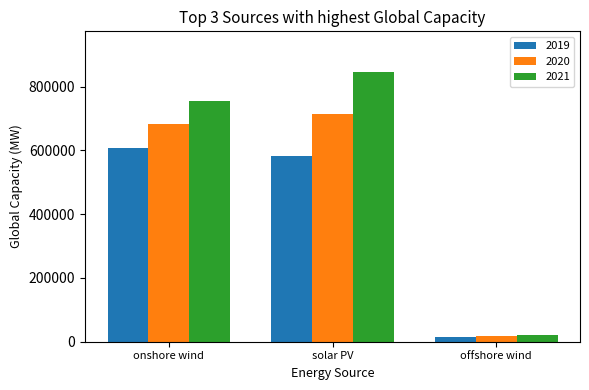

At which label is 2019 closest to 312000?

solar PV